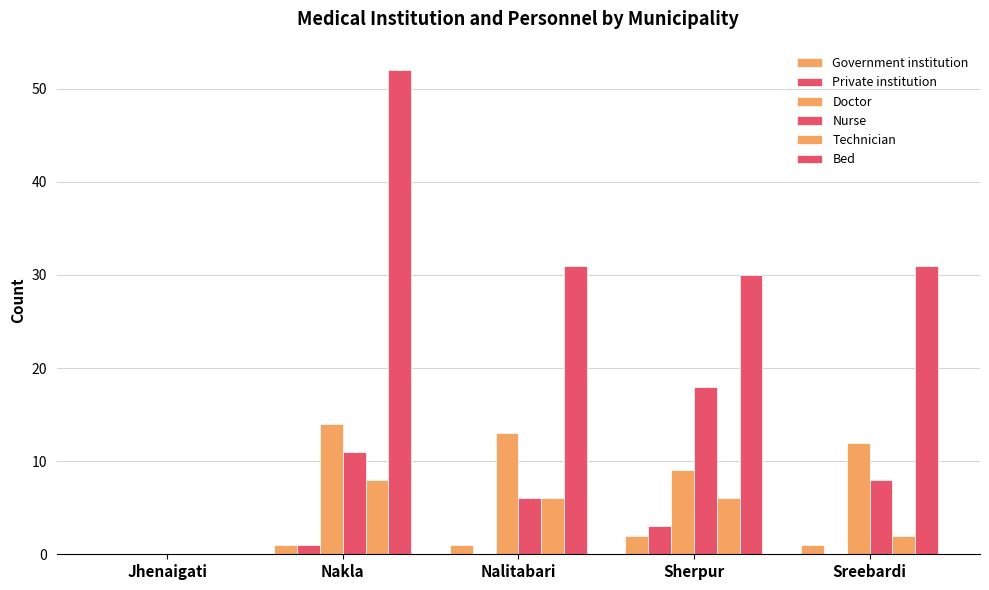

What is the difference between the highest and lowest values at Nakla?

51